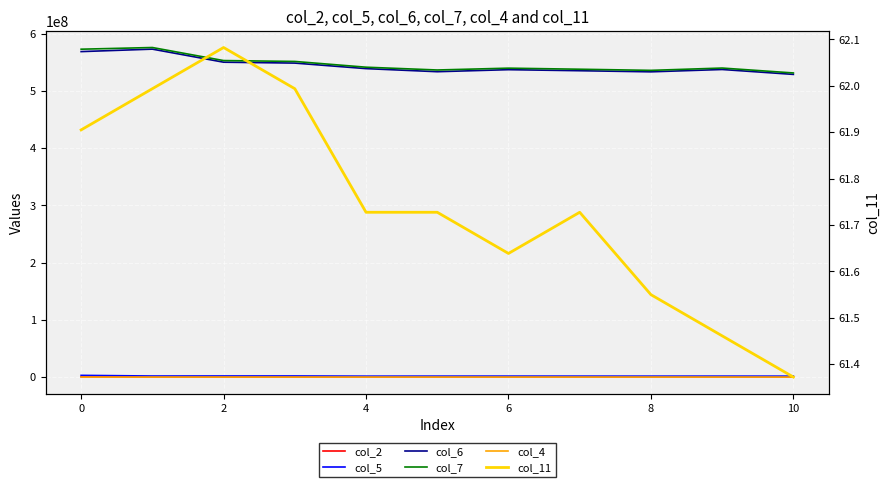

How many distinct data groups are displayed?

6